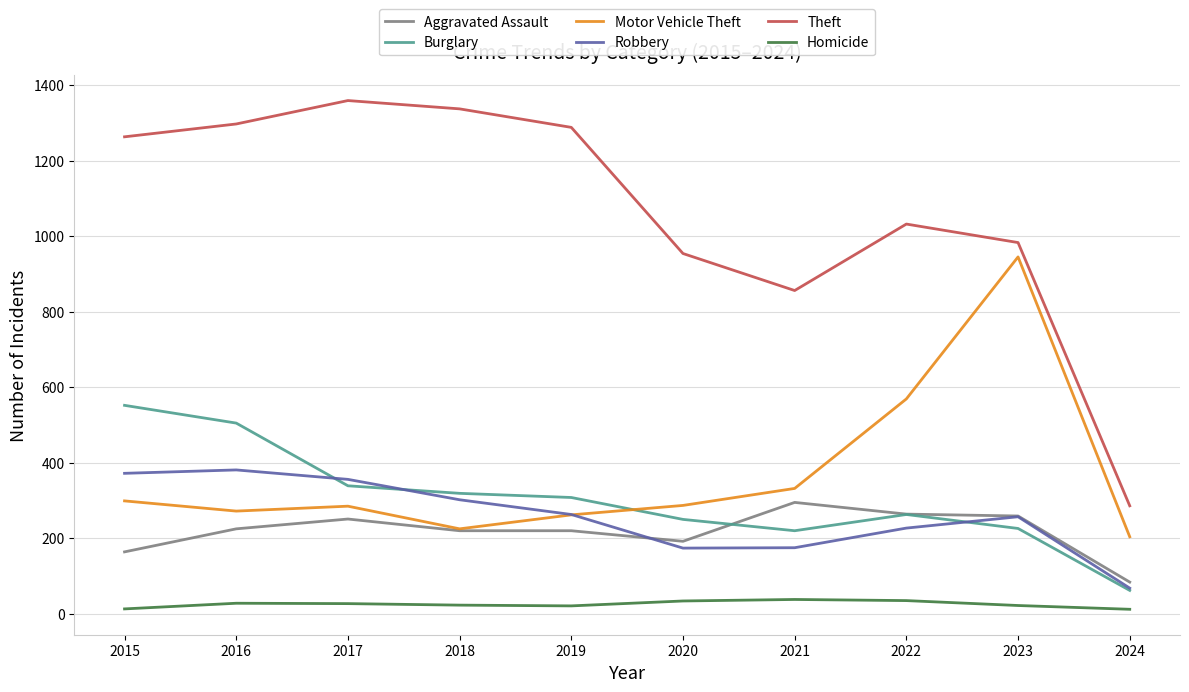

Is the value of Aggravated Assault at 2016 greater than the value of Theft at 2024?

No